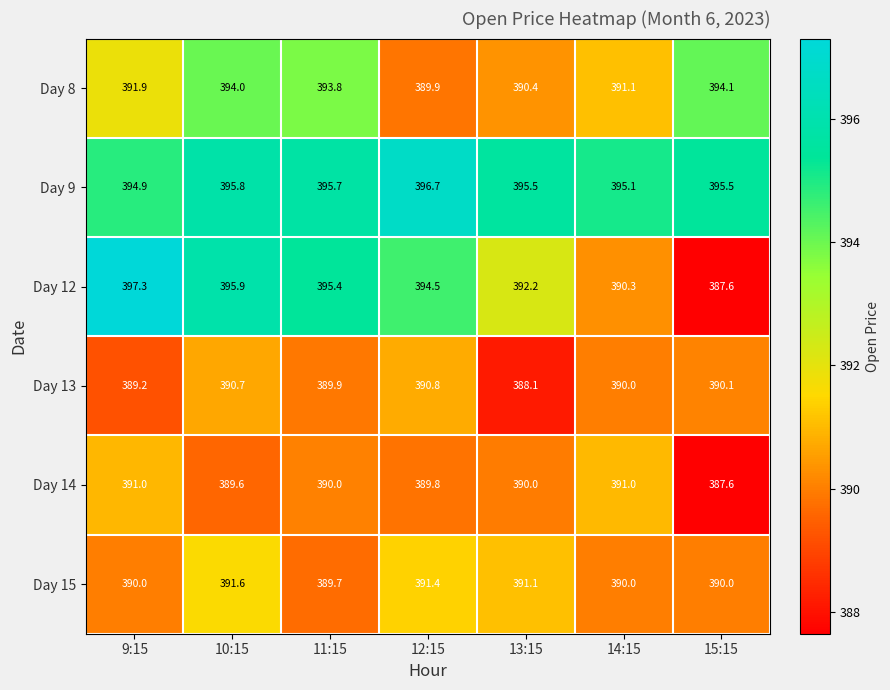

Is it true that Day 13 equals 389.9 at 11:15?

True